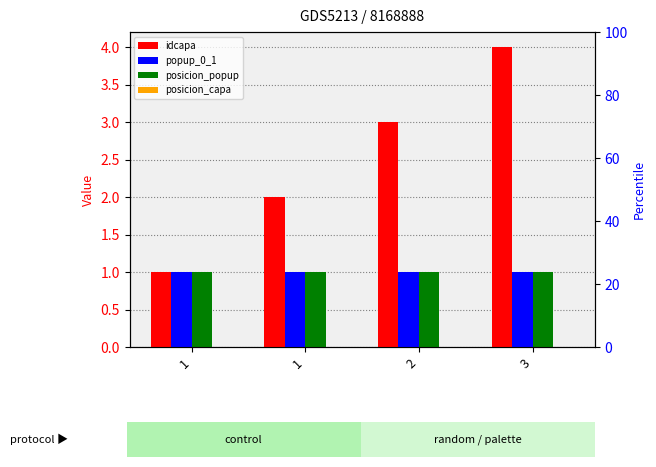

Which series changed the most between 1 and 3?

idcapa